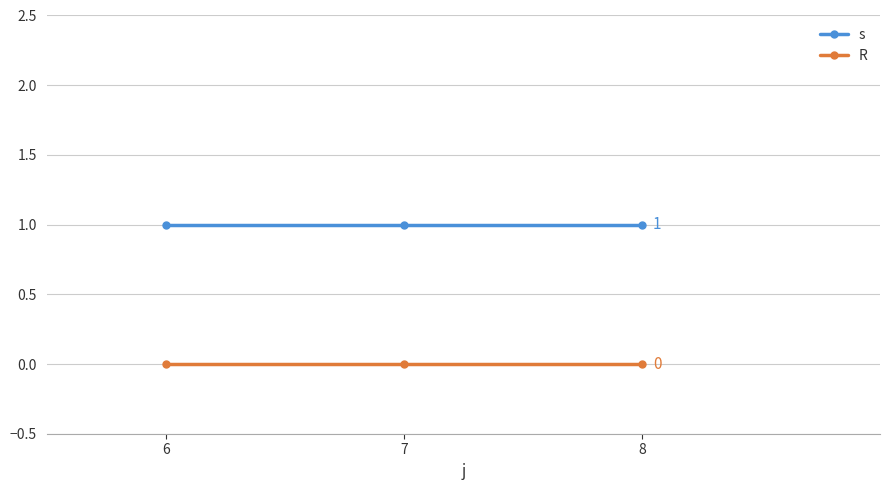

What is the value of the s point at the 3rd from the left?

1